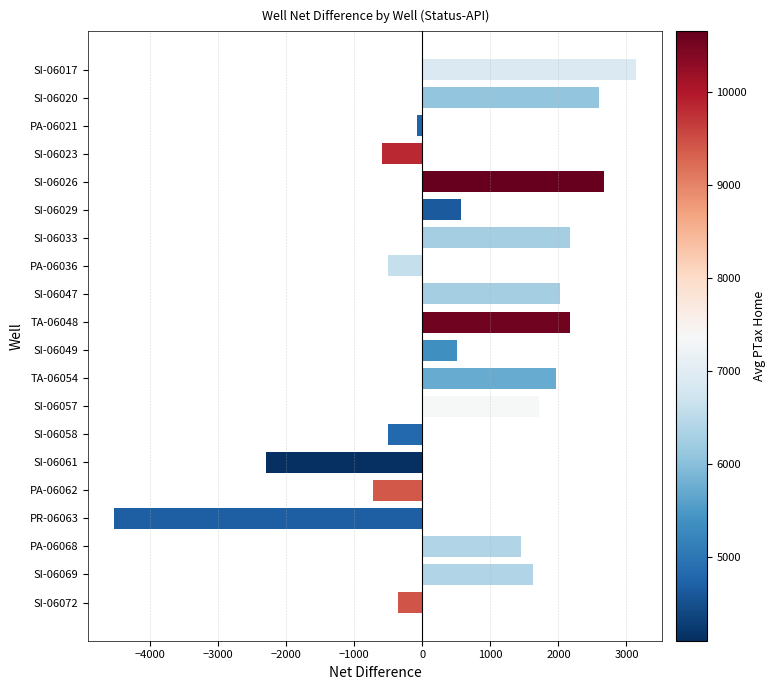

Are the bars grouped side by side (vs. stacked)?

No